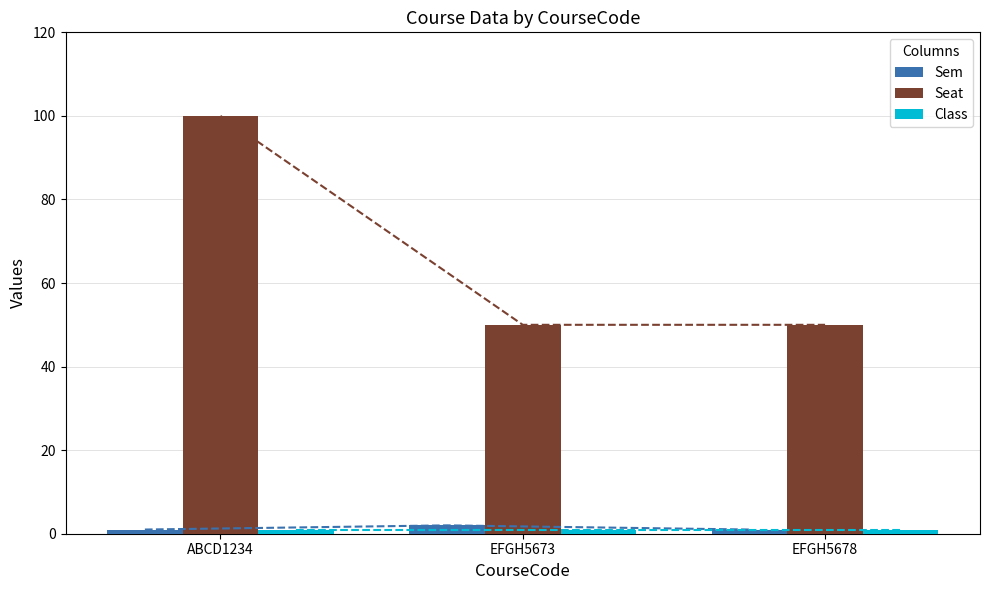

Which category has the lowest value across all series?

ABCD1234